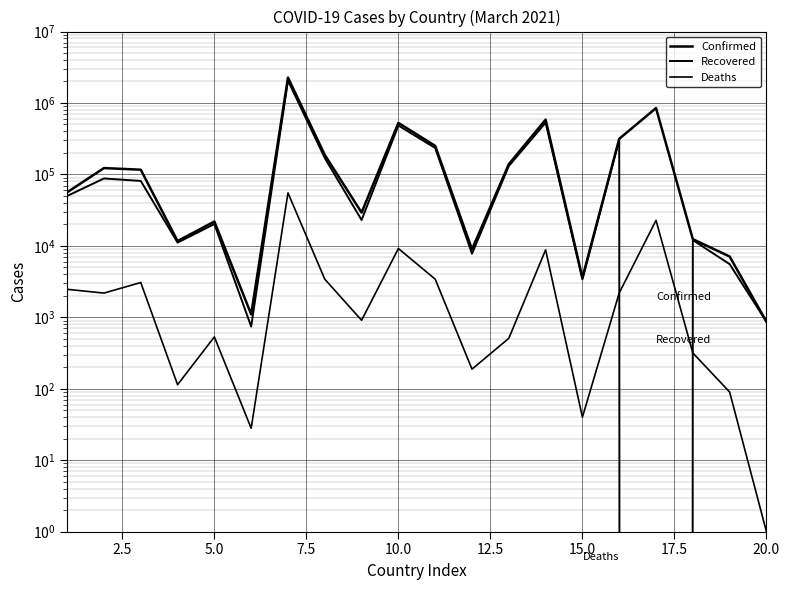

Rank the series at 20.0 from highest to lowest value.

Confirmed, Recovered, Deaths